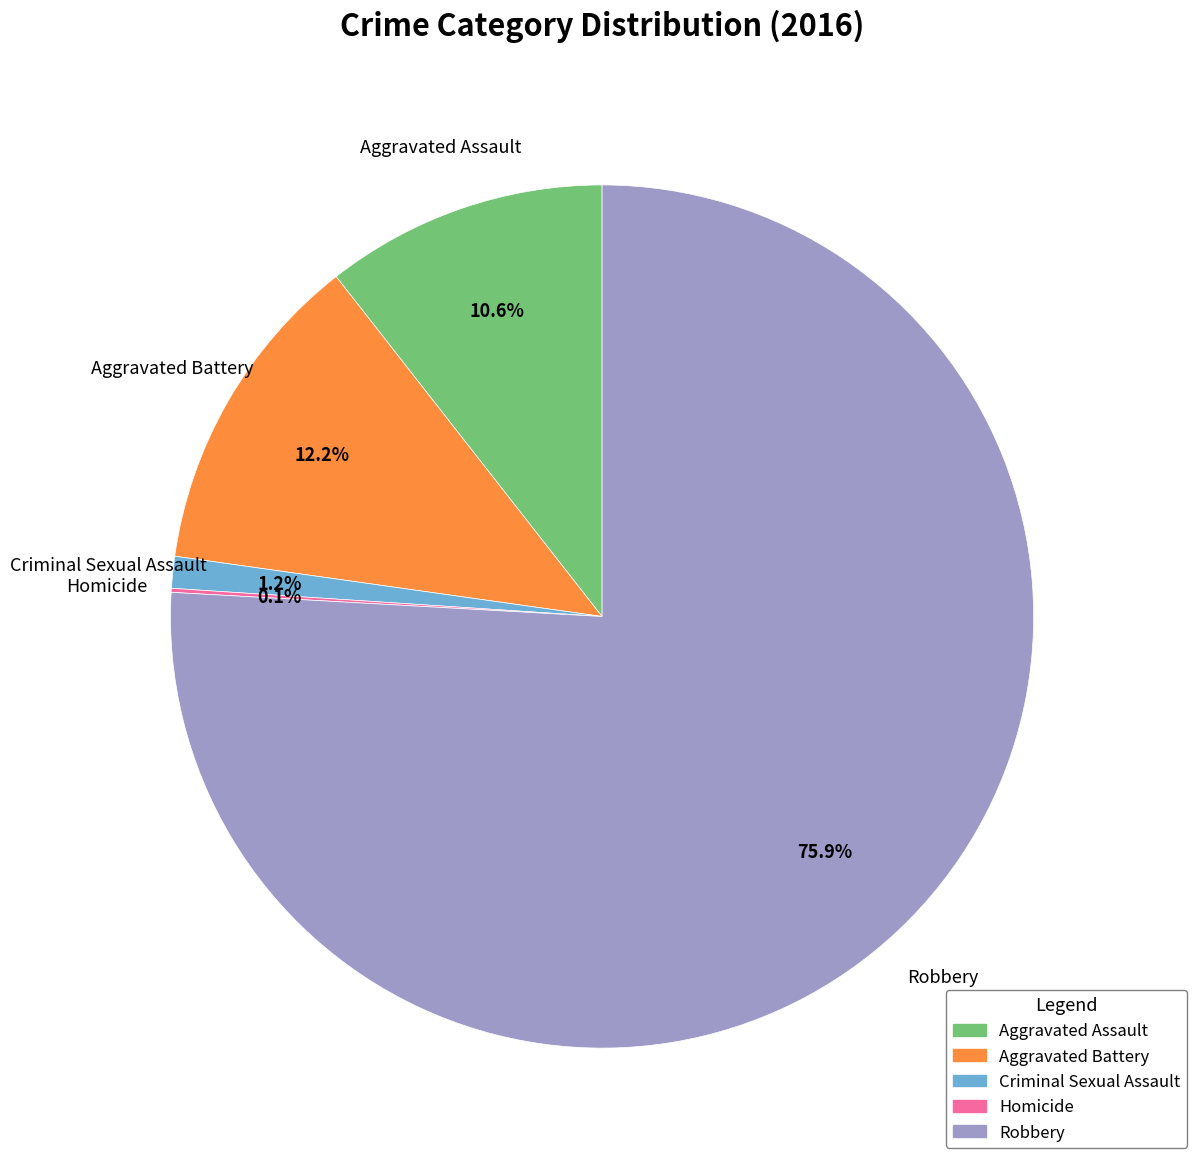

To the nearest percent, what is the difference between the Criminal Sexual Assault and Aggravated Battery slice percentages?

11%